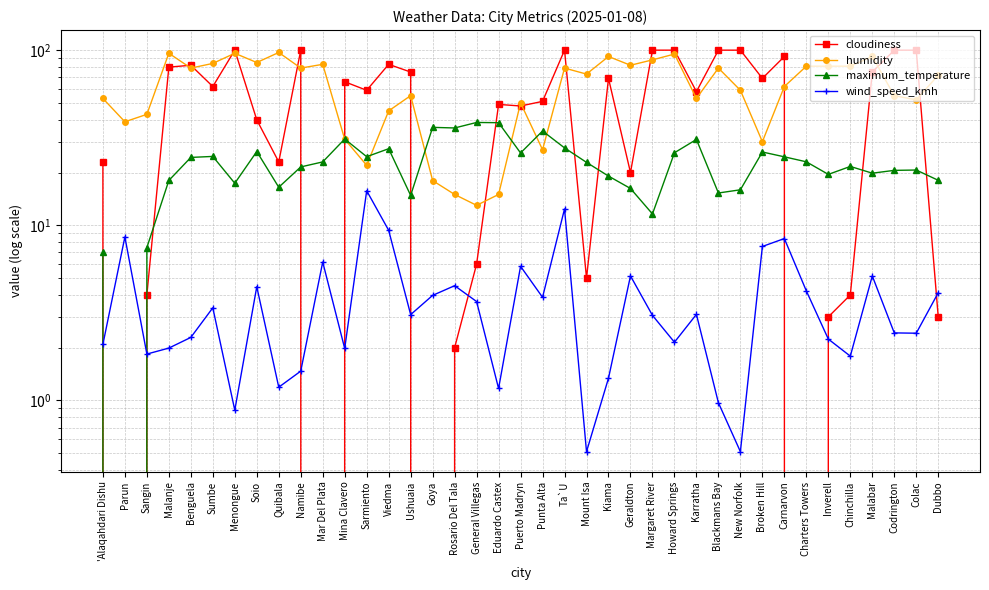

What is the average value of the cloudiness series?

52.6